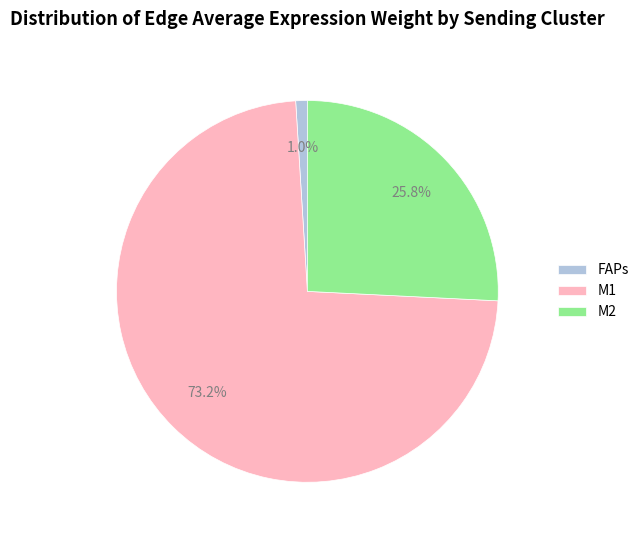

Is there a majority slice in this chart?

Yes